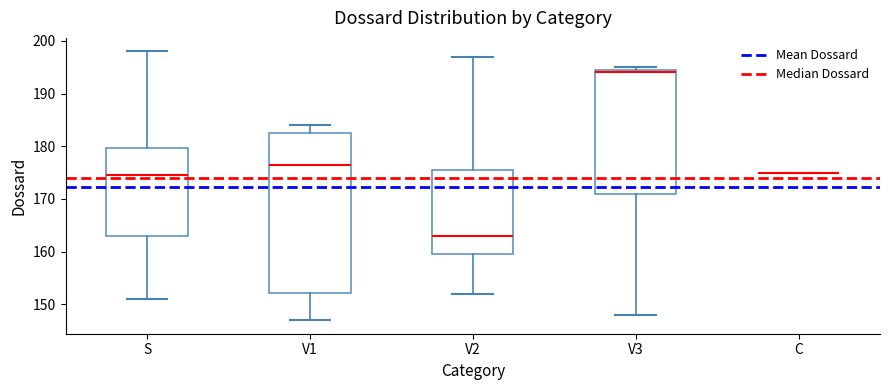

Reading left to right, transcribe this box plot: for each box, give where its median line is, the range the box spans, and where its two whiskers end, as read against the y-axis. The values are not printed on the chart, so give them approximately, as read against the axis.

S: median 175, box 163 to 180, whiskers 151 to 198
V1: median 177, box 152 to 183, whiskers 147 to 184
V2: median 163, box 160 to 176, whiskers 152 to 197
V3: median 194, box 171 to 195, whiskers 148 to 195 (just above the box's upper edge)
C: box collapsed to a line at 175, whiskers 175 to 175